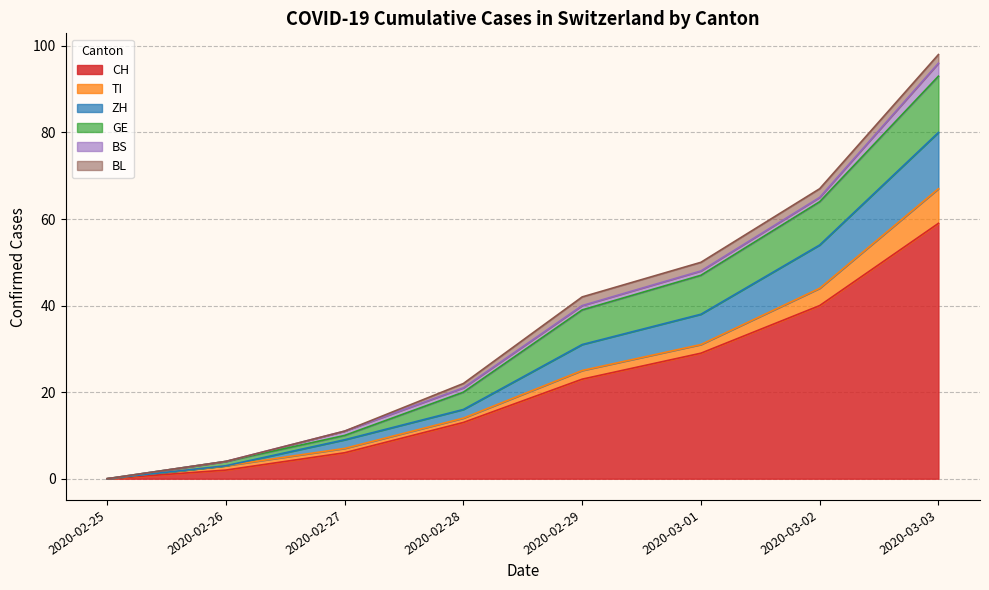

At which category is the sum across all series the highest?

2020-03-03